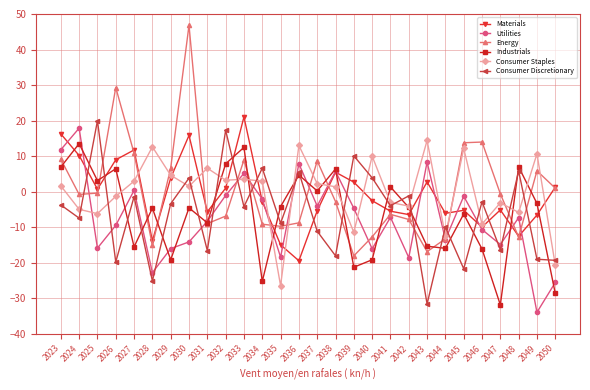

Is it true that Industrials equals -15.4 at 2043?

True